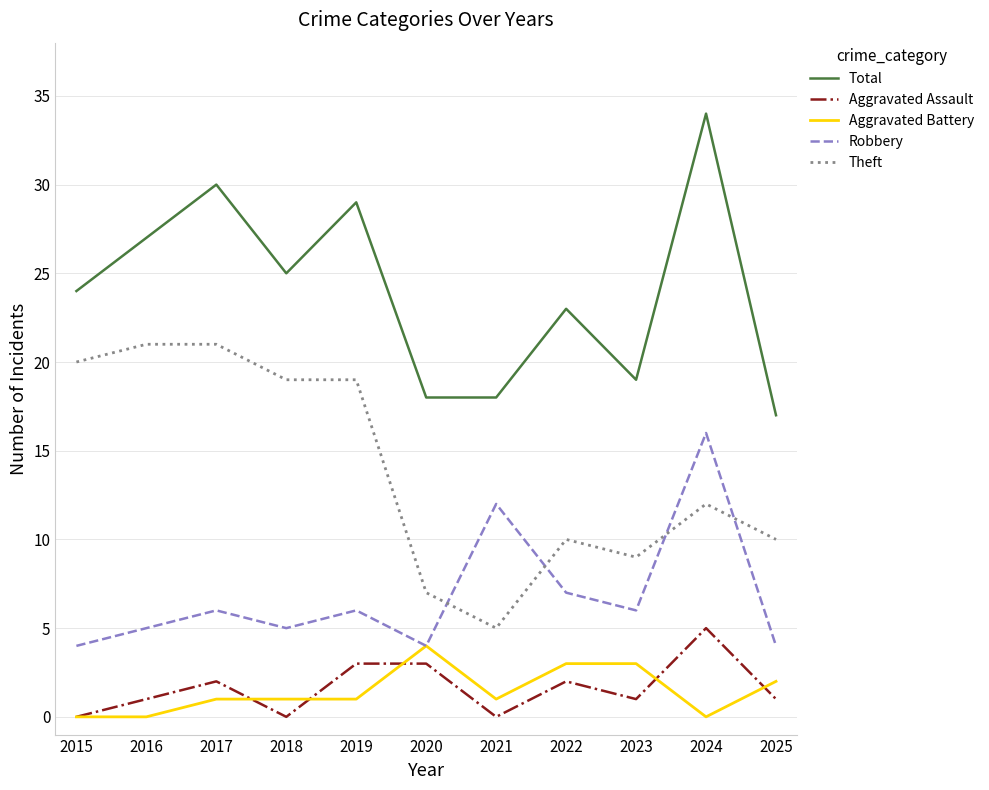

The Aggravated Assault series shows 2 at 2017. True or false?

True